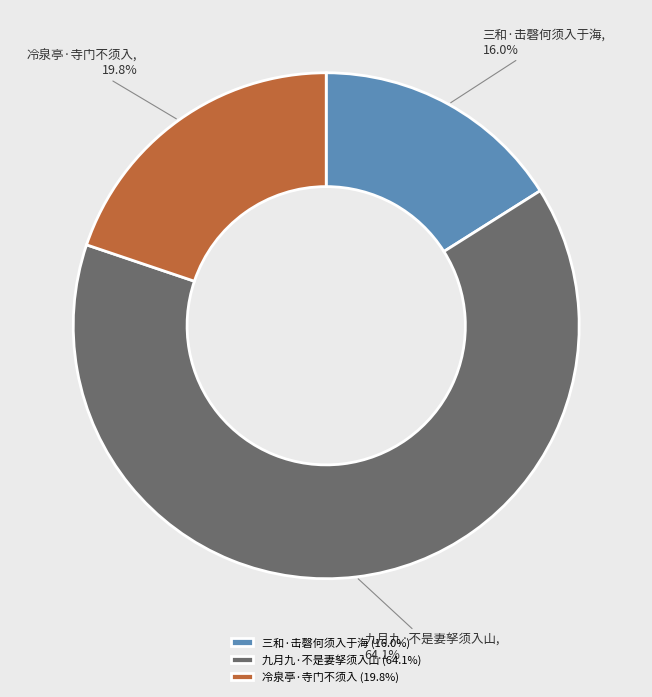

True or false: 九月九·不是妻孥须入山 accounts for 64% of the total.

True